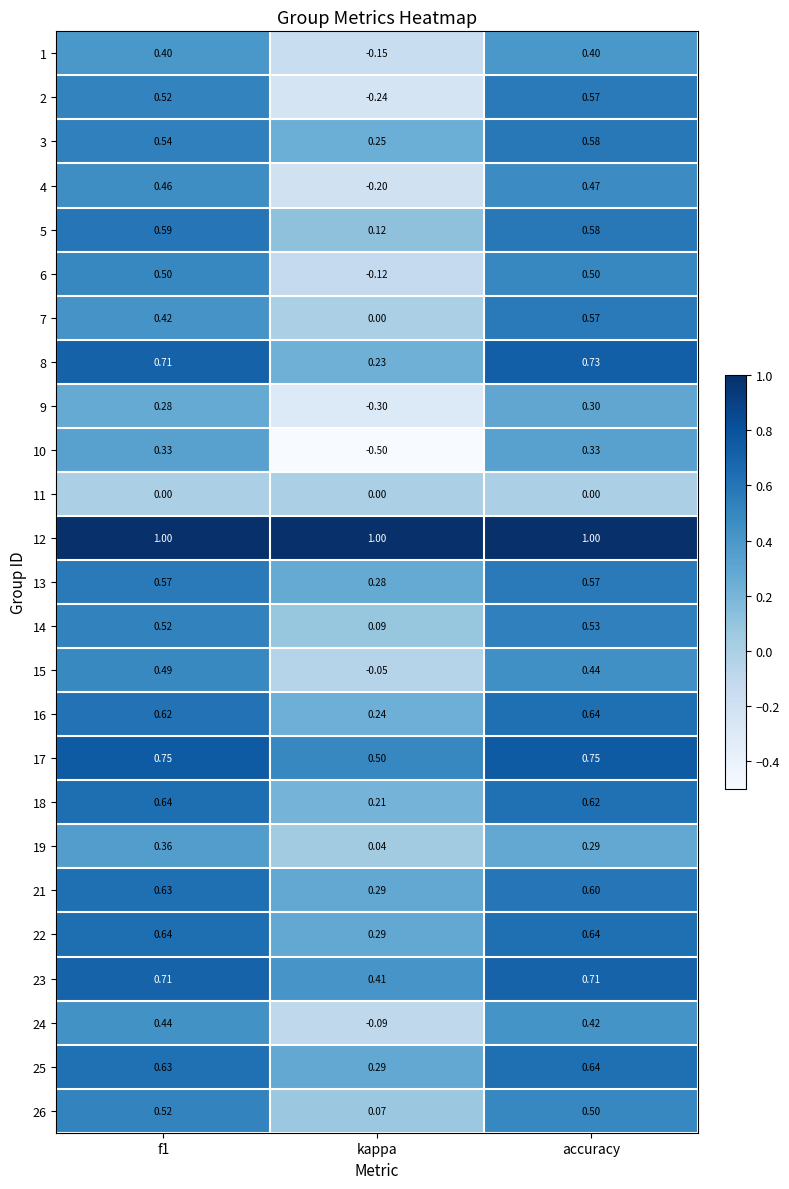

Where is 21 nearest to the value 0?

kappa